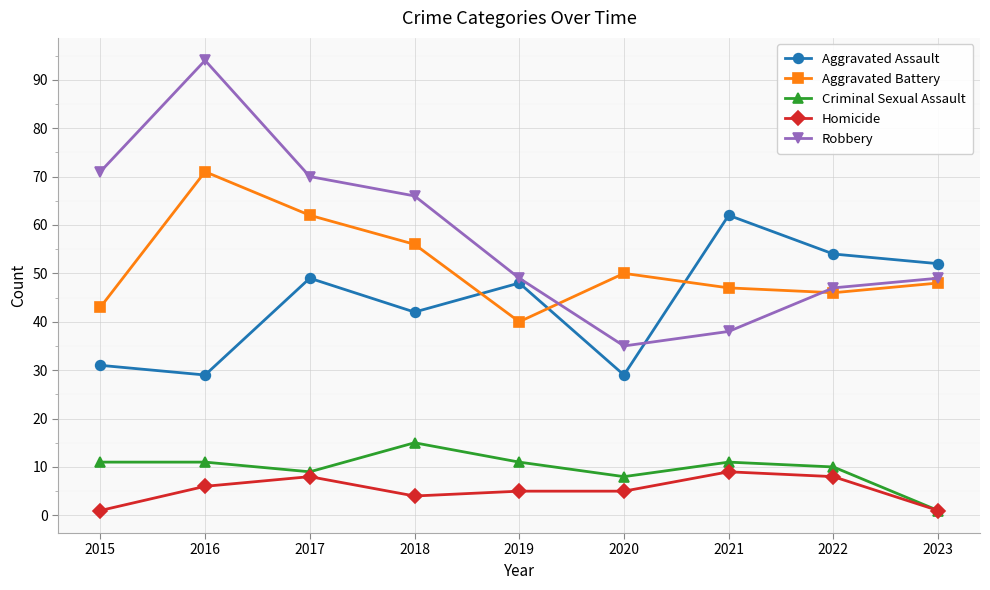

At which label does Robbery first exceed 49?

2015